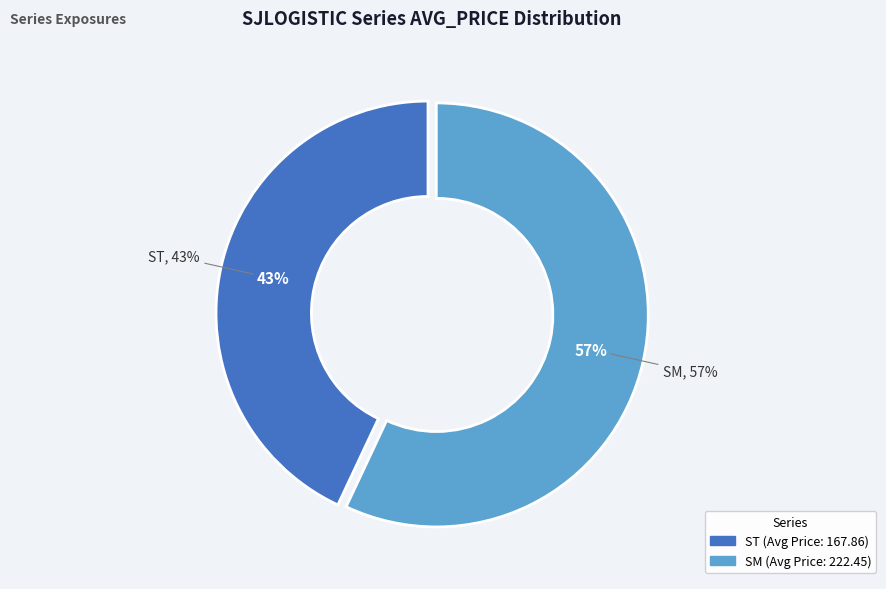

What is the change in value from ST to SM?

+54.6